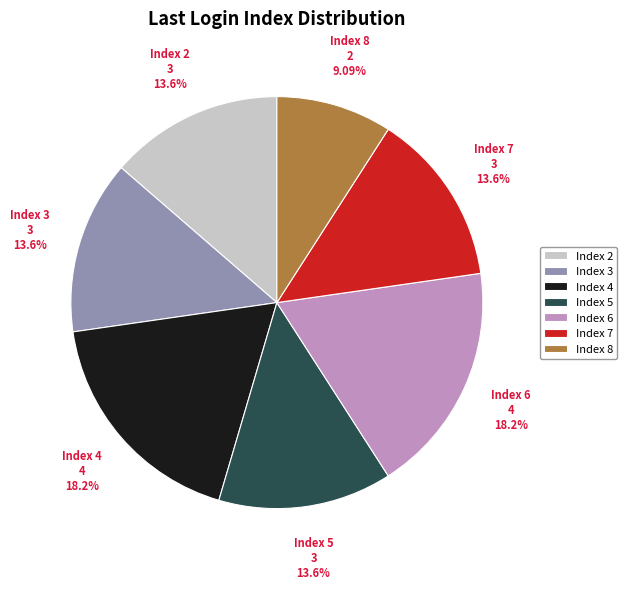

Do Index 5 and Index 8 together represent more than half of the pie?

No